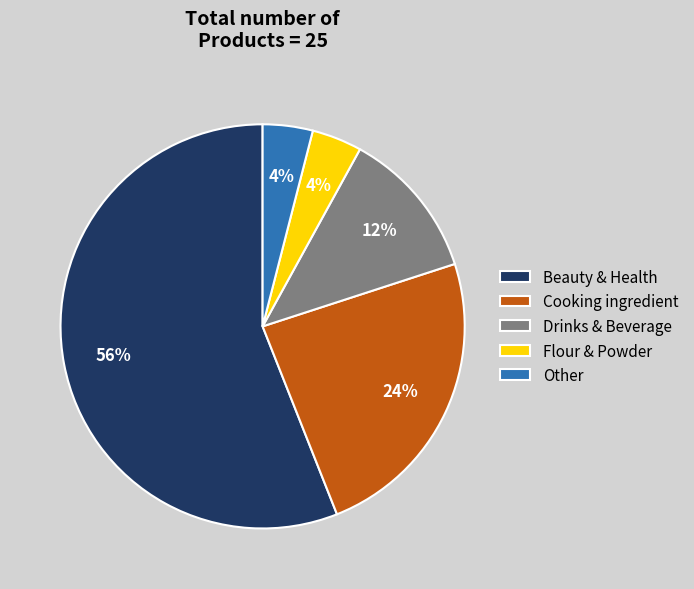

Does any single category account for the majority?

Yes